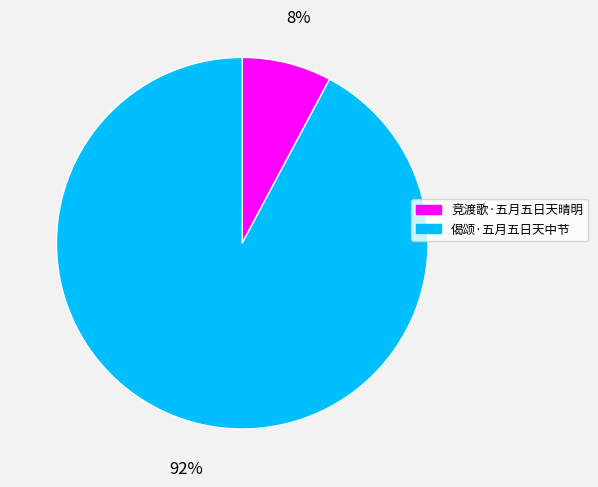

Combined, do 竞渡歌·五月五日天晴明 and 偈颂·五月五日天中节 account for over 50%?

Yes